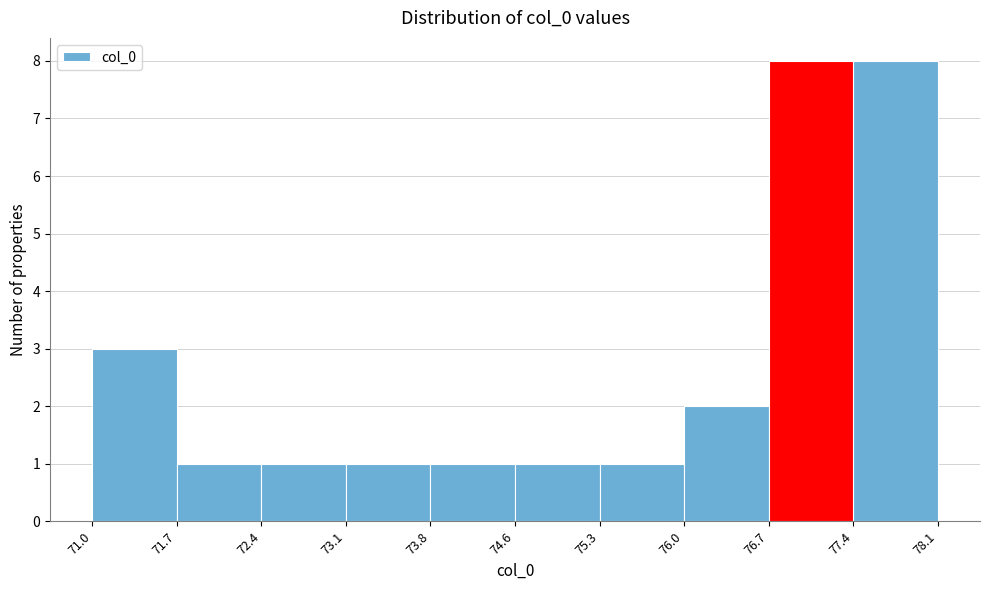

What is the height of the bar covering 73.1 to 73.8 on the x-axis? The values are not printed on the chart, so give them approximately, as read against the axis.

1